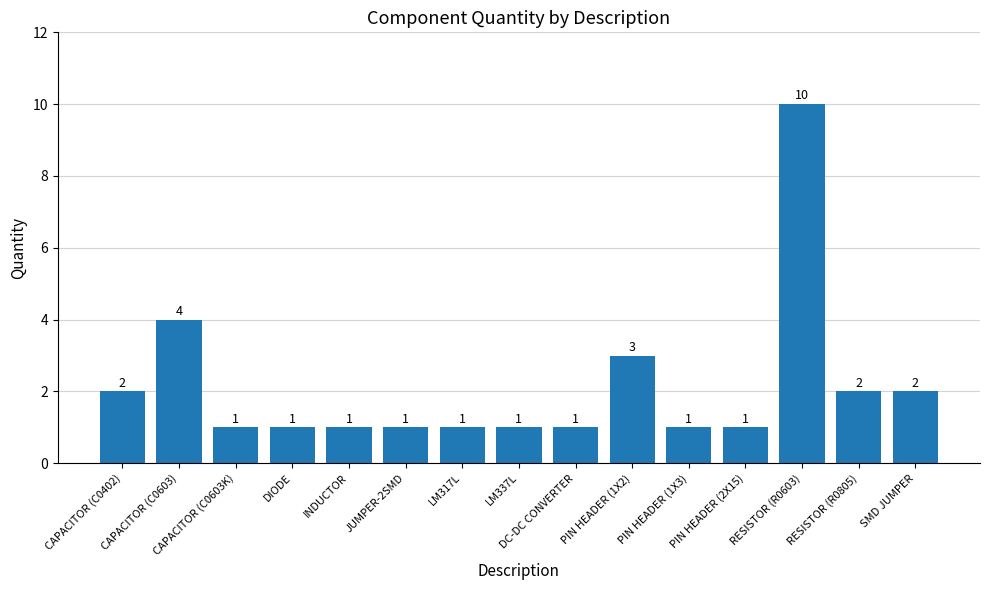

The chart shows a value of 0 at PIN HEADER (2X15). True or false?

False